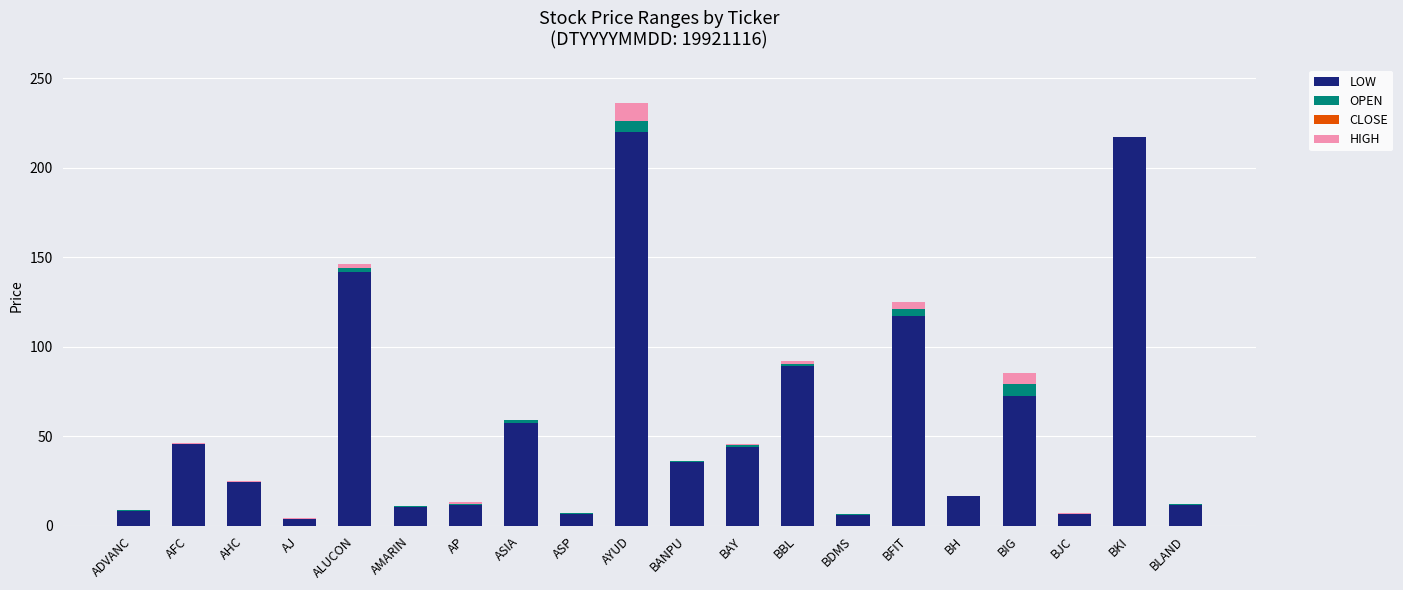

At which label is LOW closest to 112?

BFIT